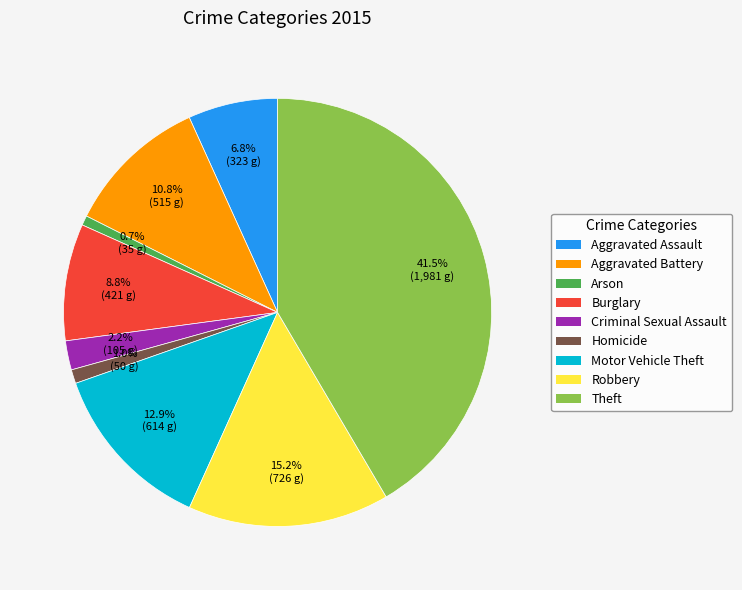

What is the total percentage of Homicide and Criminal Sexual Assault?

3.2%